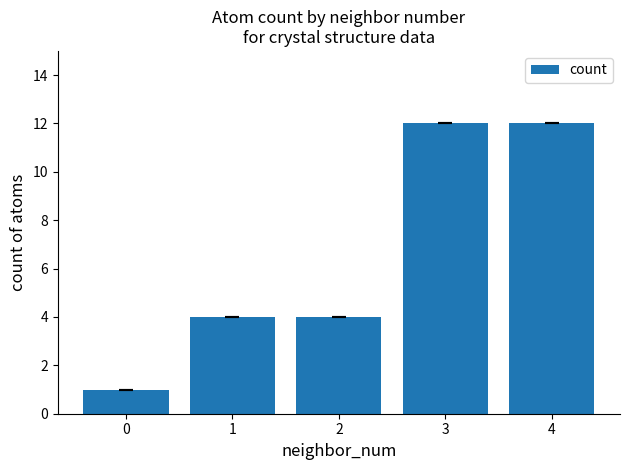

What is the maximum value shown in the chart?

12